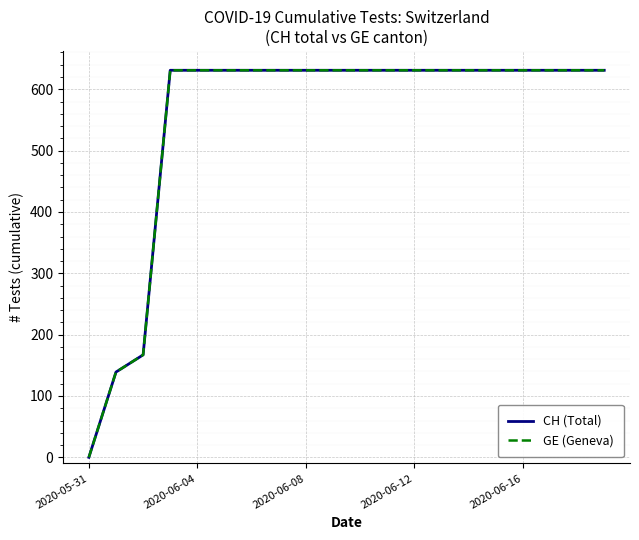

List the series in order of their peak value, highest first.

CH (Total), GE (Geneva)